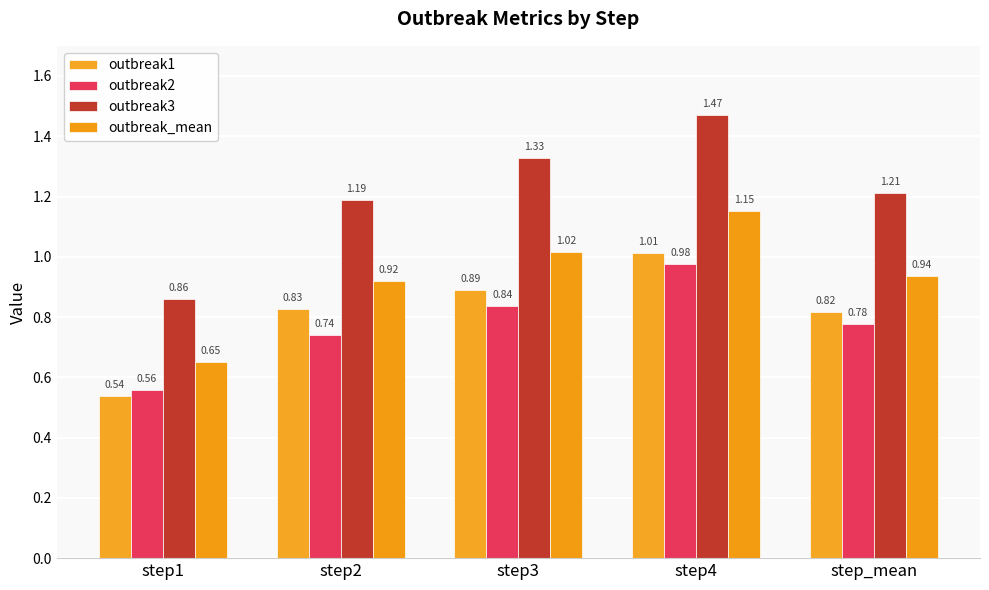

How many bars are there in total?

20